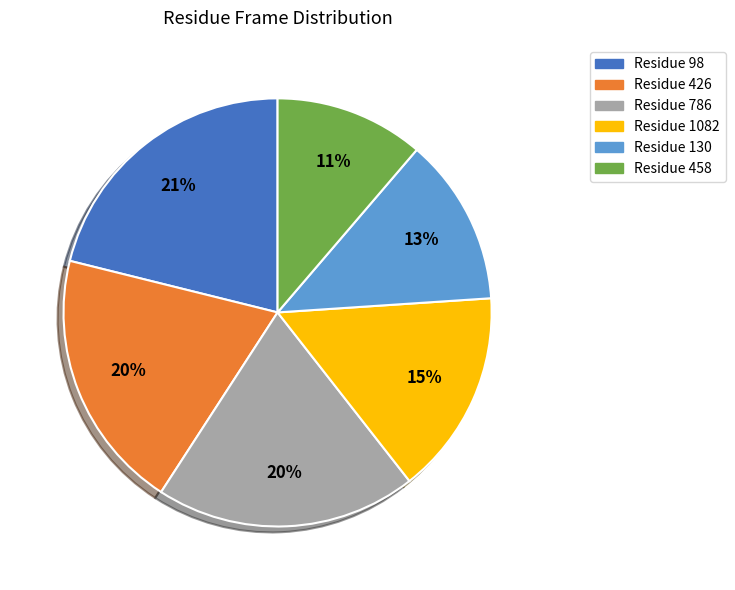

True or false: Residue 130 accounts for 24% of the total.

False